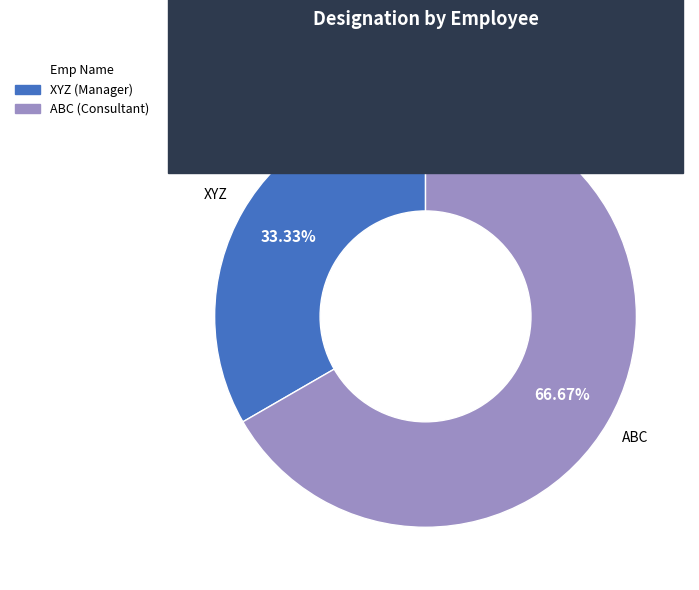

The ABC slice represents 55% of the pie. True or false?

False